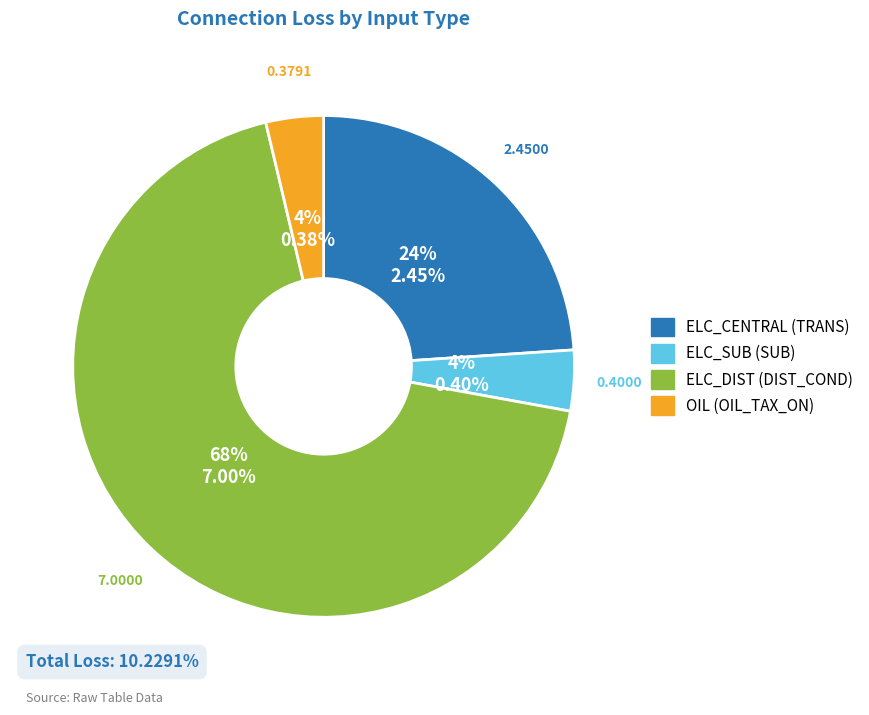

Between ELC_DIST and ELC_CENTRAL, which is larger?

ELC_DIST